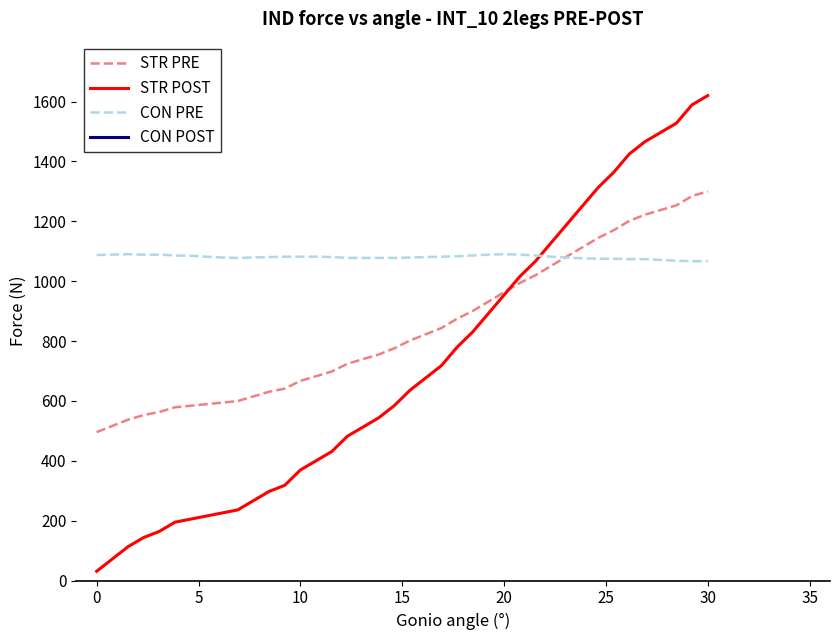

What is the minimum value for STR PRE?

495.6